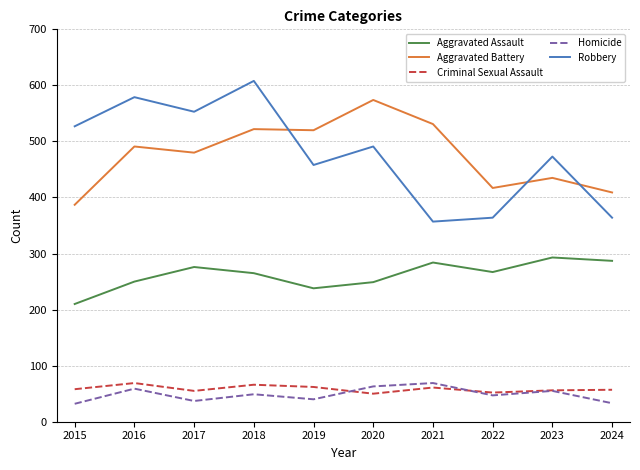

In Robbery, how many points are lower than both neighbors (excluding endpoints)?

3